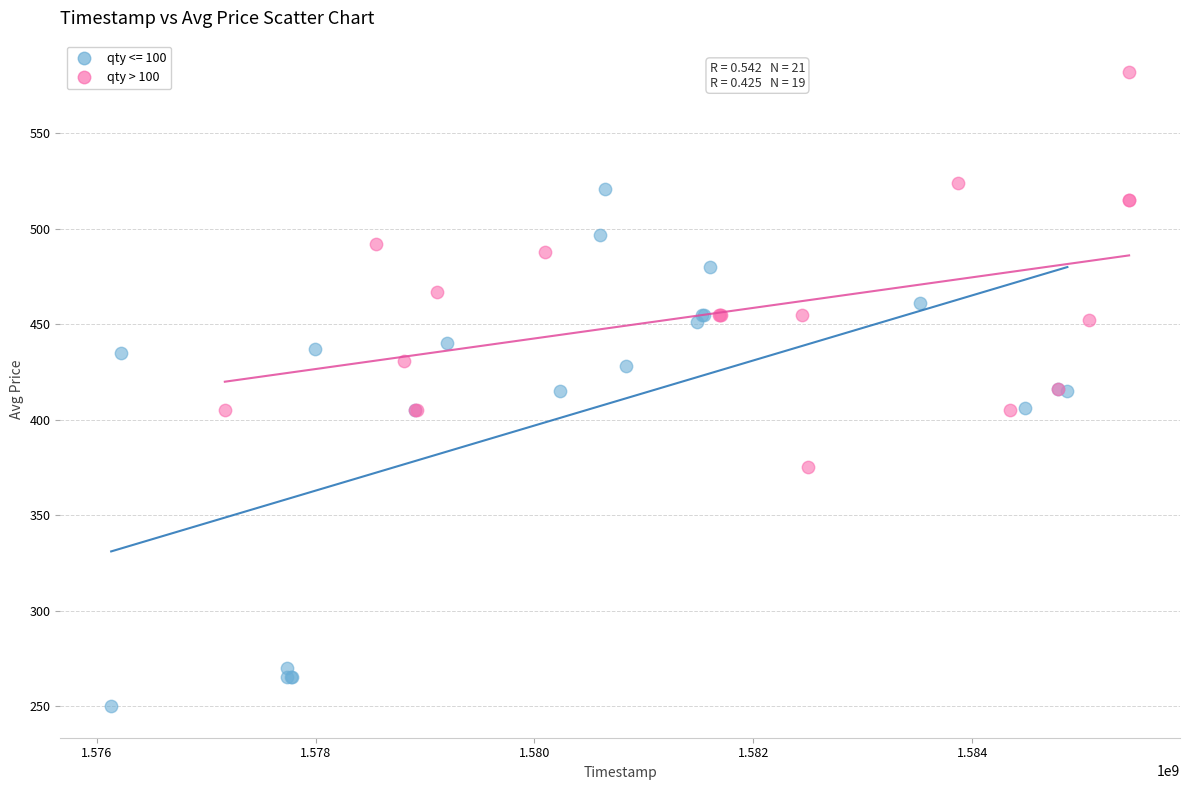

Which series has the widest spread of Y values?

qty <= 100